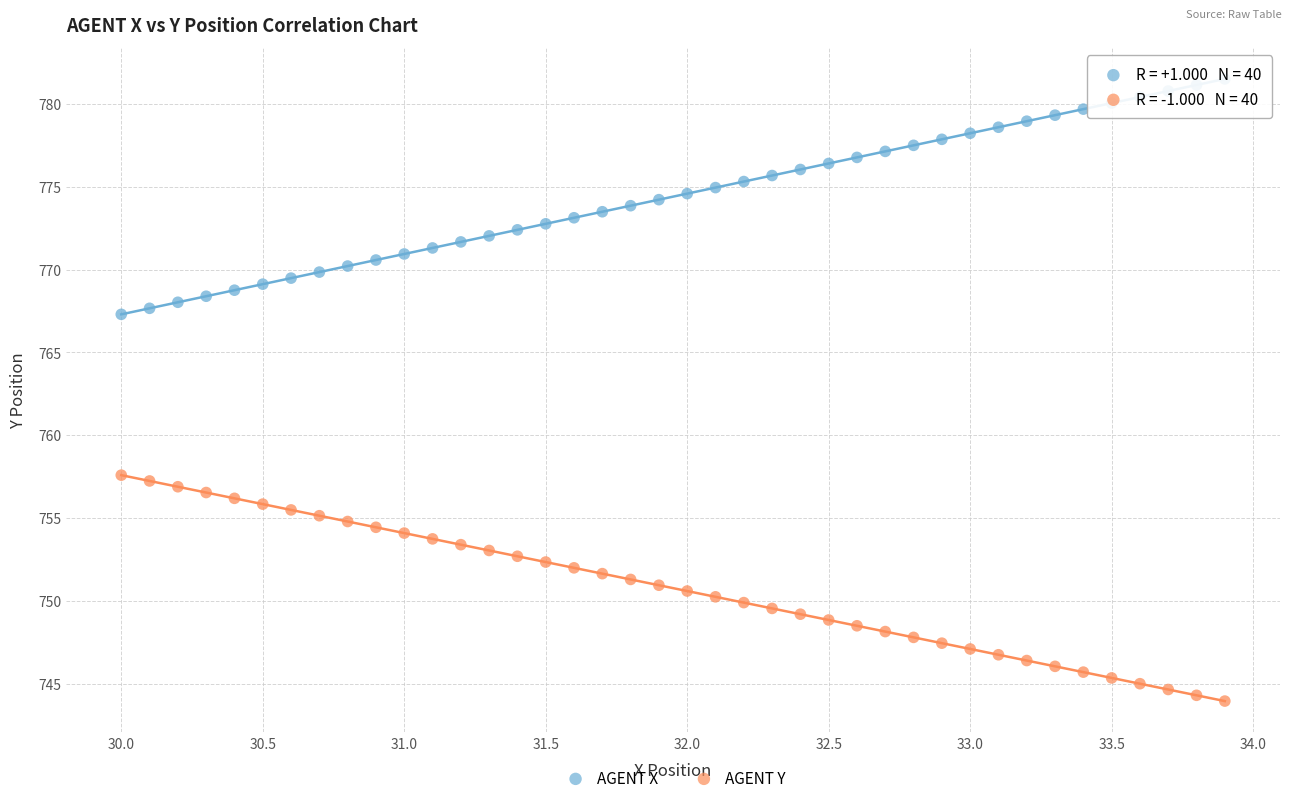

Across all data points, what is the range of X values (max minus min)?

3.9